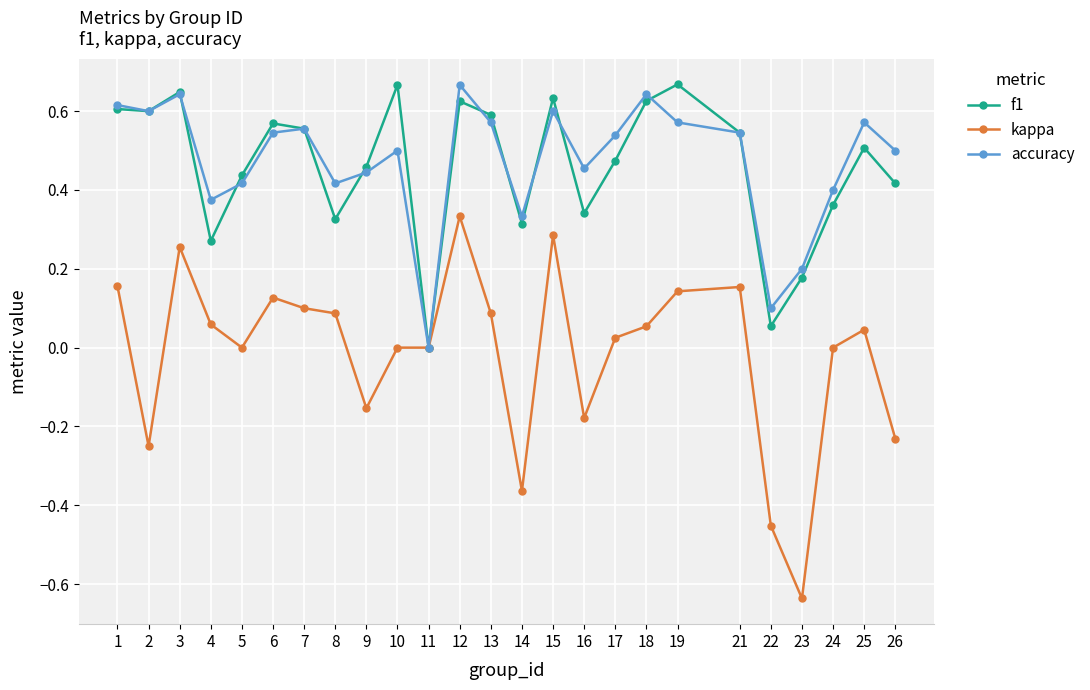

How many data points in accuracy are above 0?

24